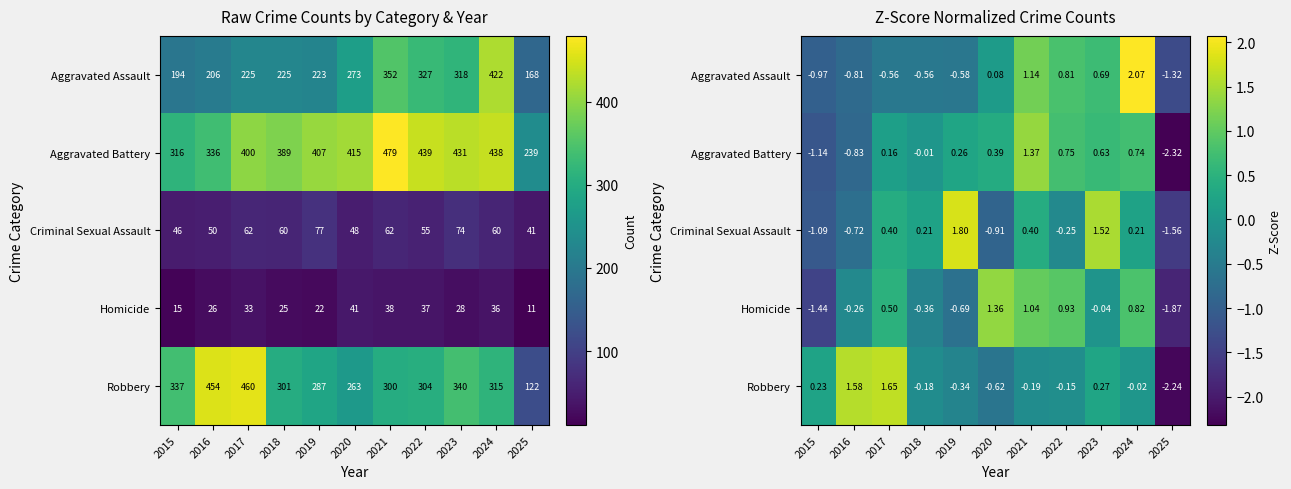

What is the approximate value of Homicide at 2019?

-0.7